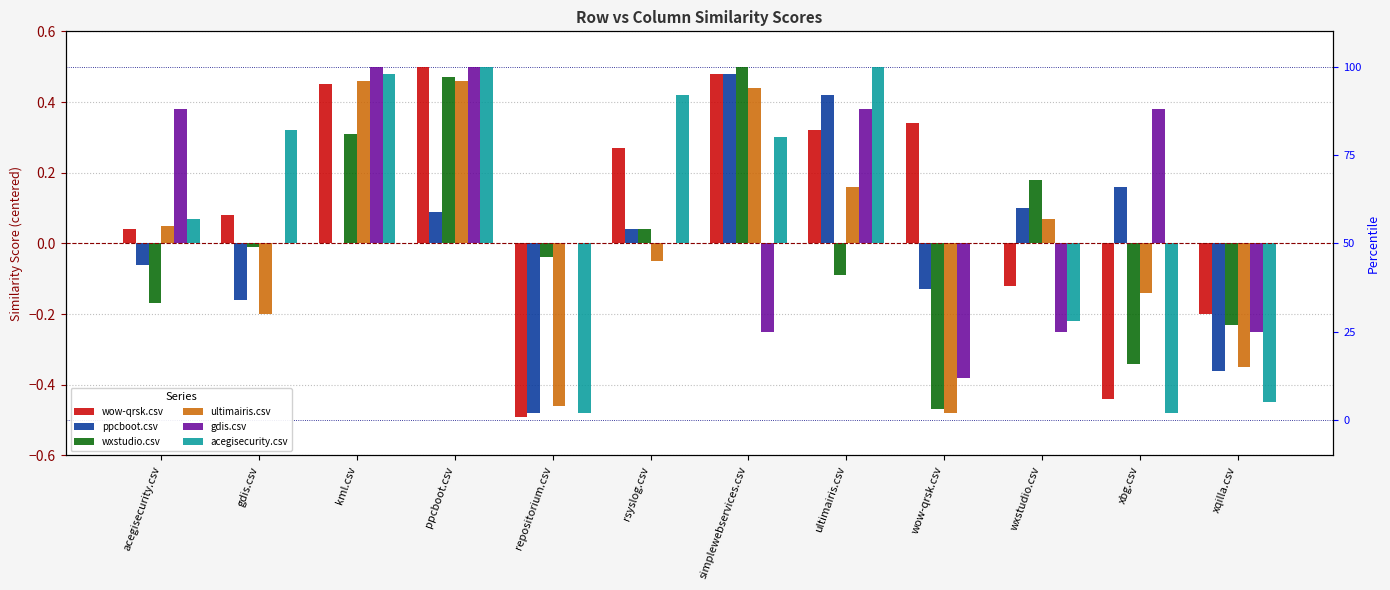

How many bars are there in each group?

6